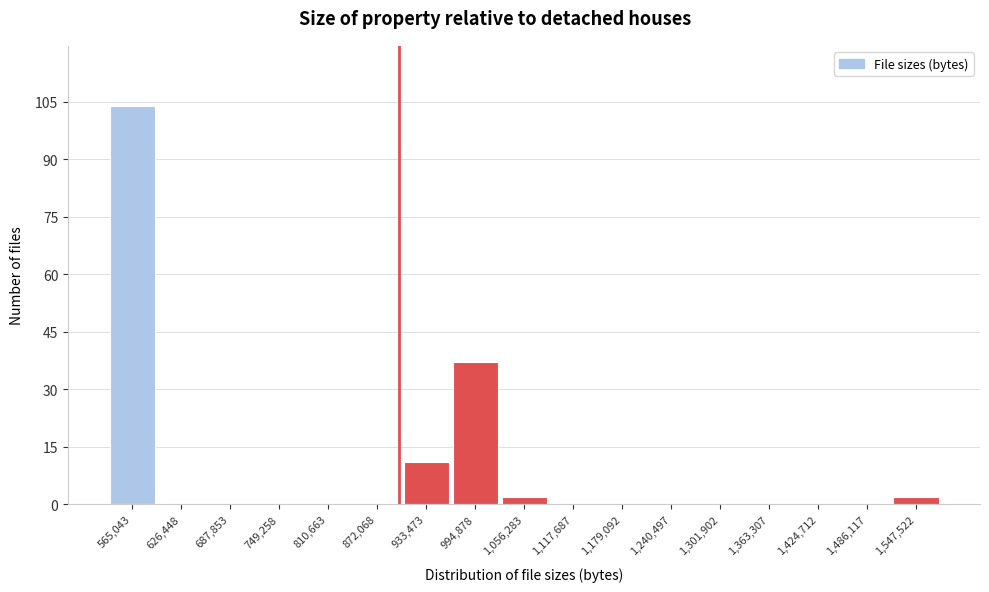

Reading left to right, transcribe this chart: for each bar, give the range it covers on the x-axis and its height. Neither the bar edges nor the heights are printed on the chart, so give them approximately, as read against the axes.

530000 to 600000: 104
600000 to 660000: 0
660000 to 720000: 0
720000 to 780000: 0
780000 to 840000: 0
840000 to 900000: 0
900000 to 960000: 12
960000 to 1030000: 38
1030000 to 1090000: 2
1090000 to 1150000: 0
1150000 to 1210000: 0
1210000 to 1270000: 0
1270000 to 1330000: 0
1330000 to 1390000: 0
1390000 to 1460000: 0
1460000 to 1520000: 0
1520000 to 1580000: 2